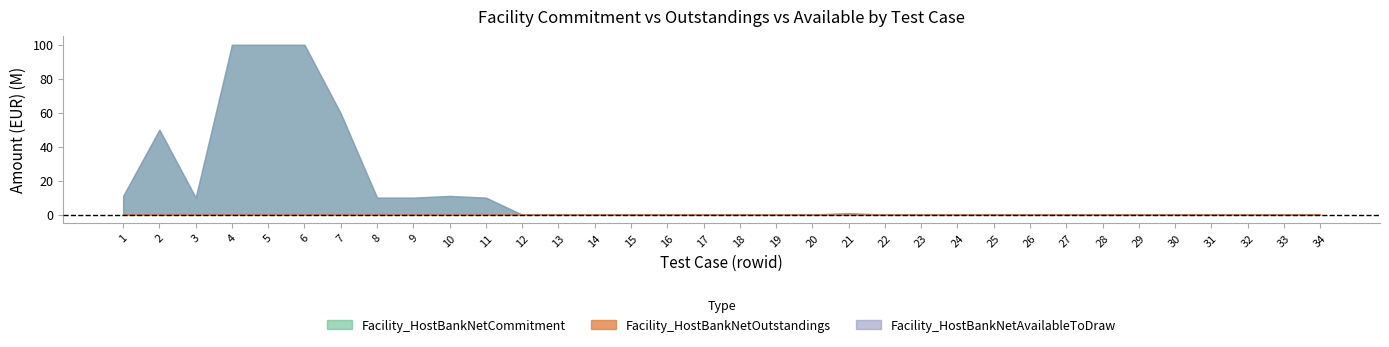

At 4, list the series in order from smallest to largest.

Facility_HostBankNetOutstandings, Facility_HostBankNetCommitment, Facility_HostBankNetAvailableToDraw